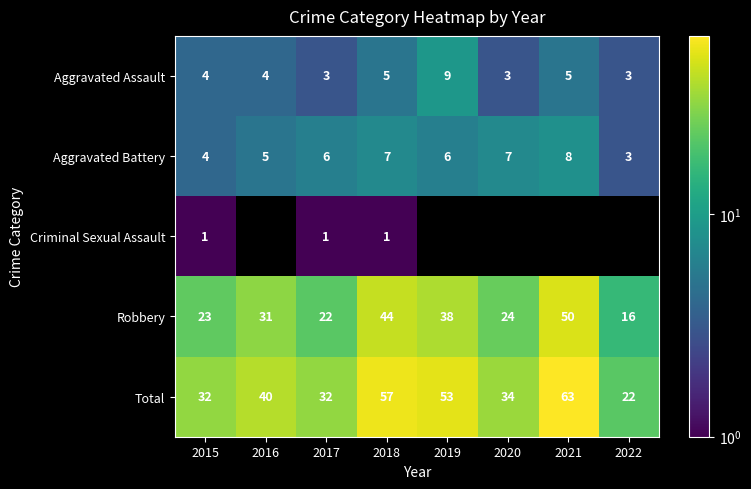

True or false: Aggravated Assault has a value of 9 at 2019.

True